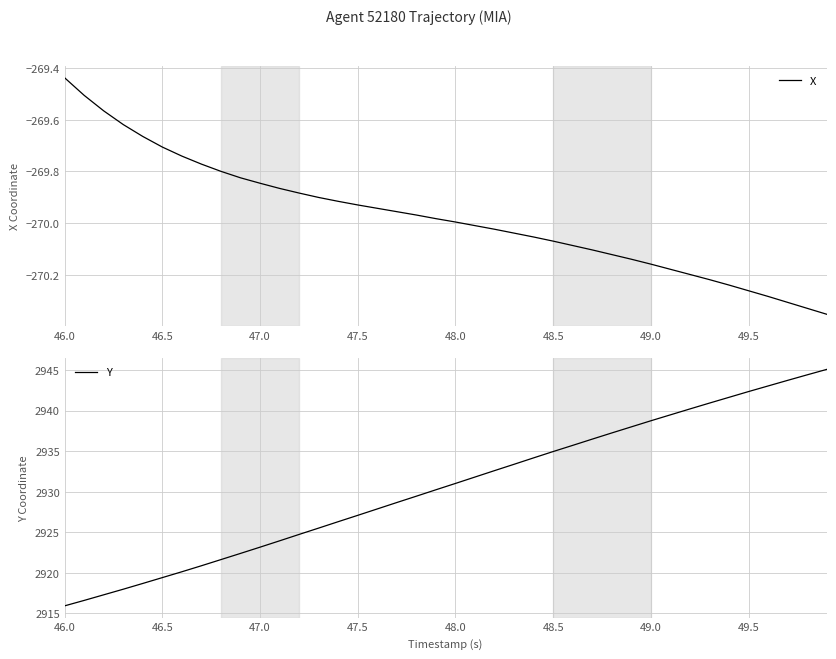

Where is X nearest to the value -269?

46.0